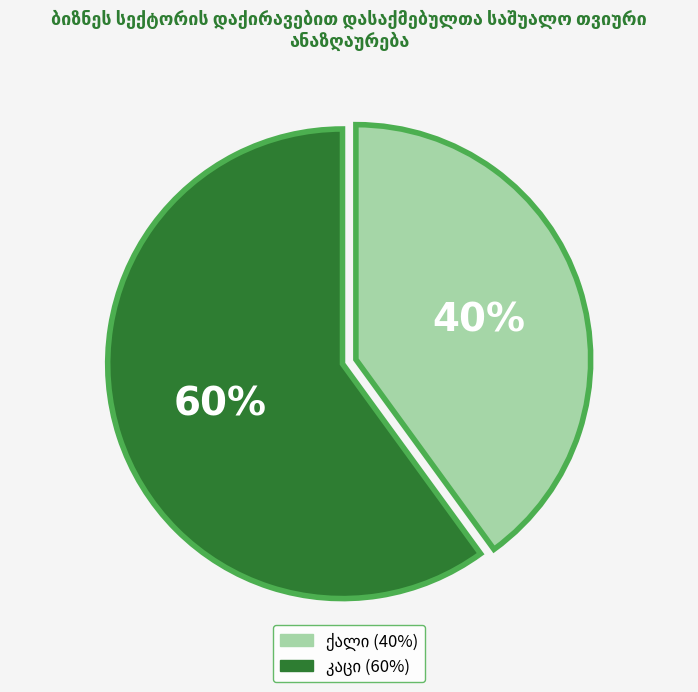

To the nearest percent, what is the difference between the largest and smallest slice percentages?

20%